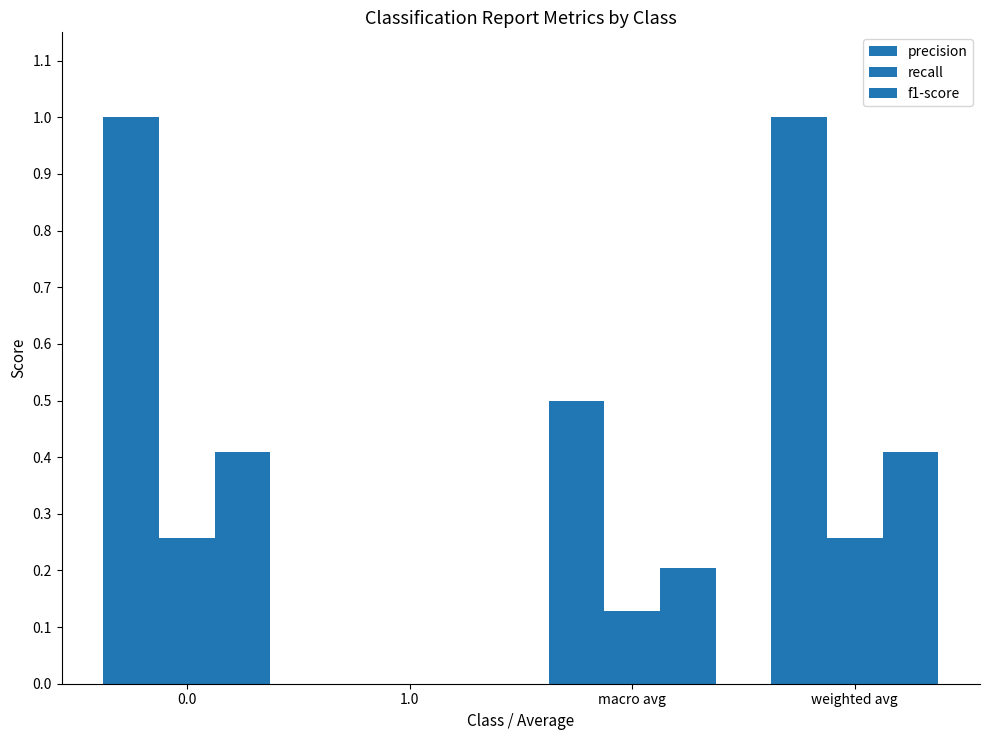

How many data points does each series have?

4